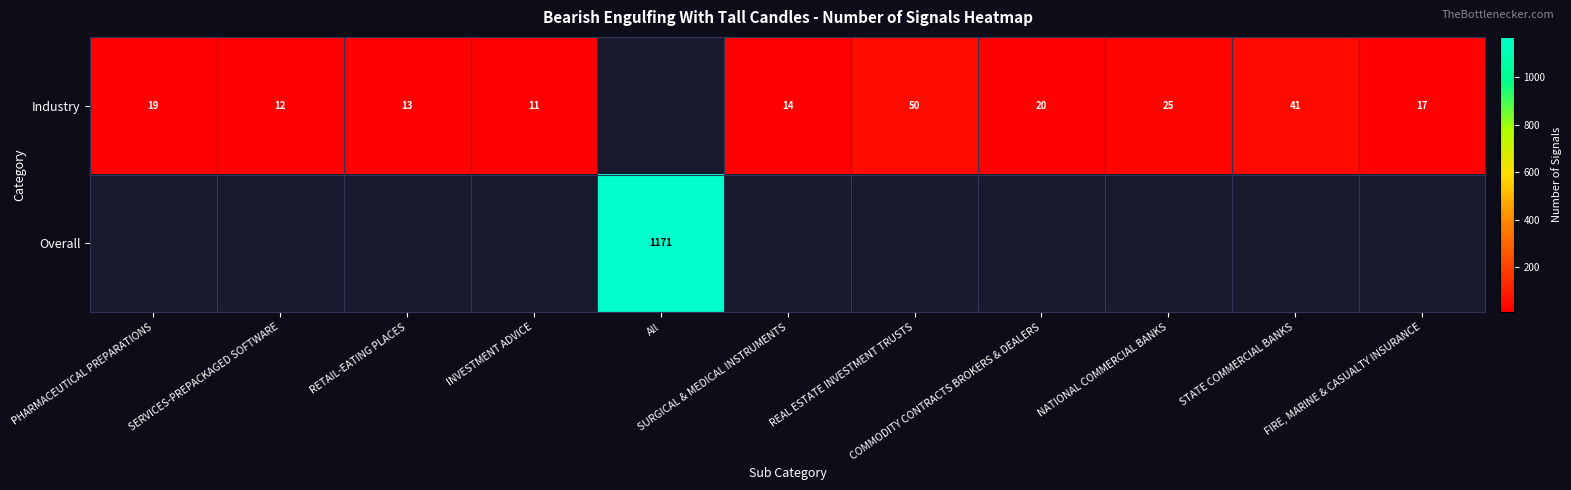

How many positive values does the Overall series have?

1